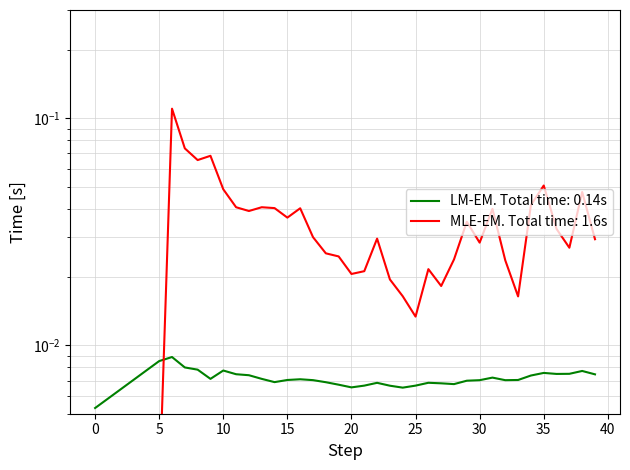

Is this an area chart (filled region under the line)?

No